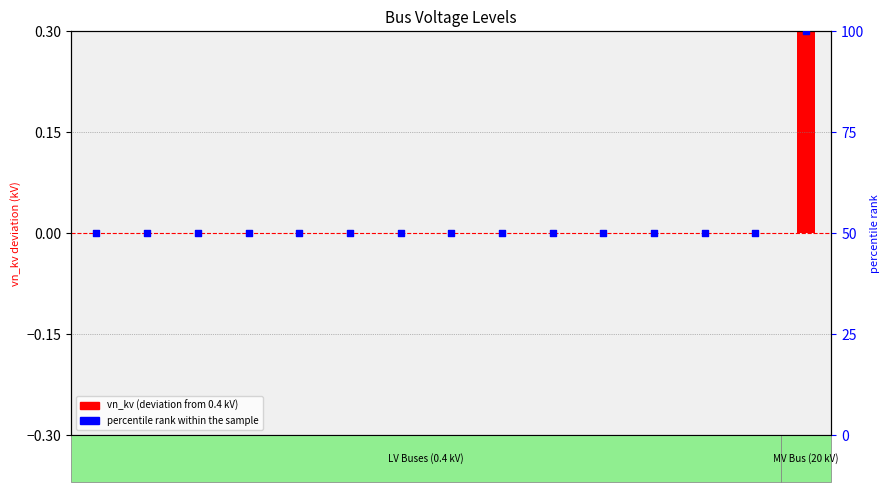

What is the total value across all series at 12?

50.0